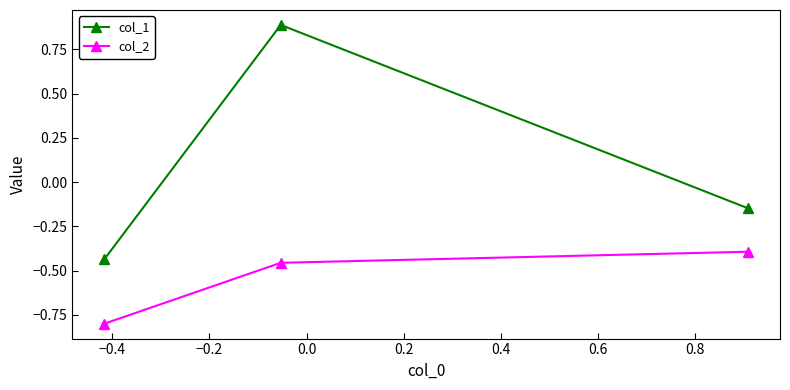

What is the difference between the maximum and second lowest values in the col_2 series?

0.1